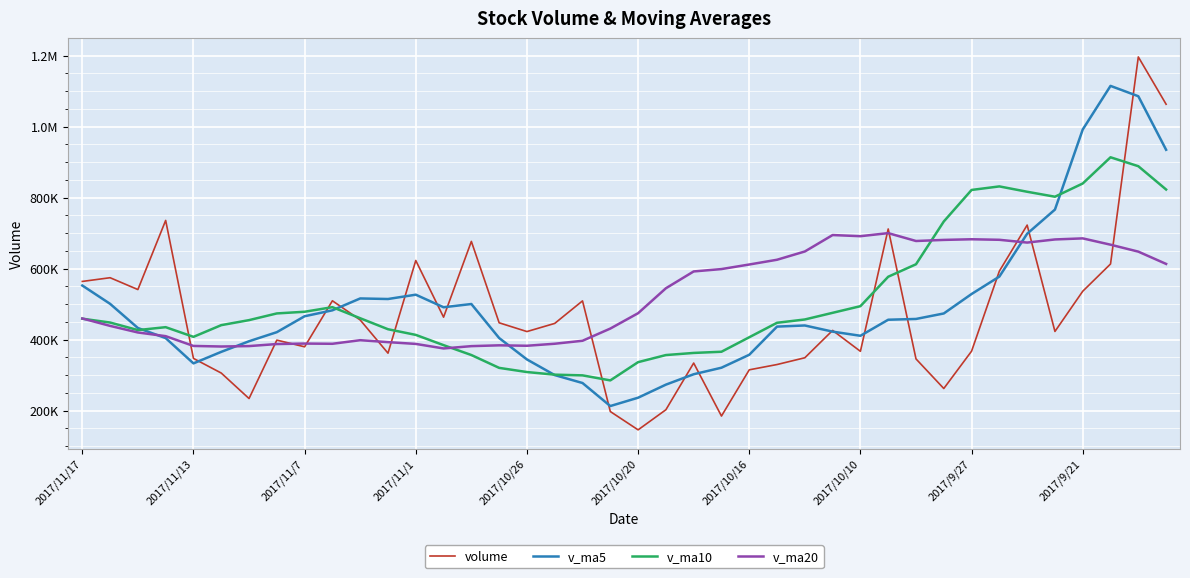

What are all the series names shown in the legend?

volume, v_ma5, v_ma10, v_ma20